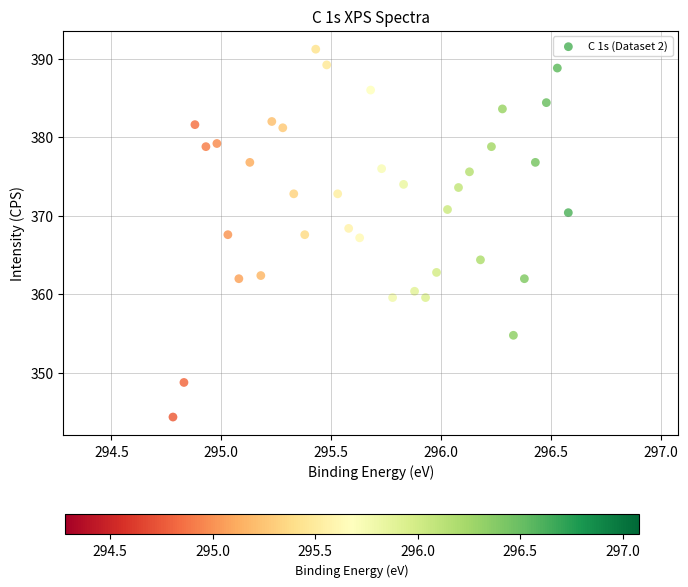

What is the range of Y values (max minus min)?

46.8